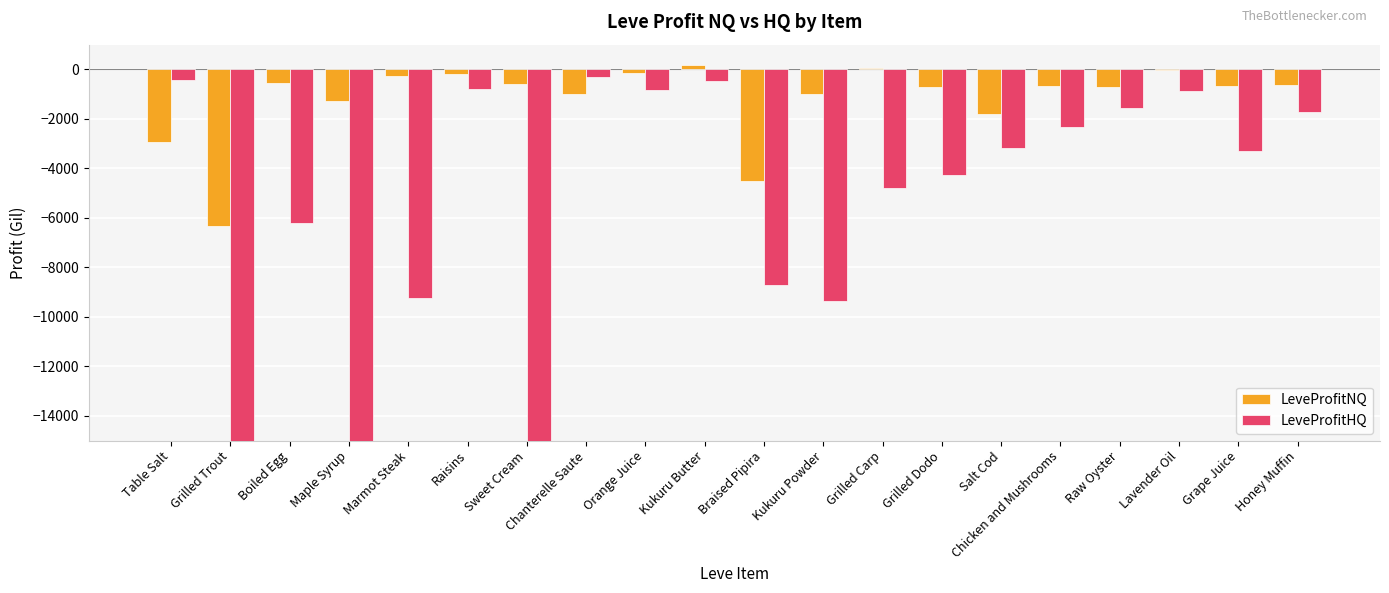

Rank the categories by LeveProfitNQ value from lowest to highest.

Grilled Trout, Braised Pipira, Table Salt, Salt Cod, Maple Syrup, Chanterelle Saute, Kukuru Powder, Raw Oyster, Grilled Dodo, Grape Juice, Chicken and Mushrooms, Honey Muffin, Sweet Cream, Boiled Egg, Marmot Steak, Raisins, Orange Juice, Lavender Oil, Grilled Carp, Kukuru Butter